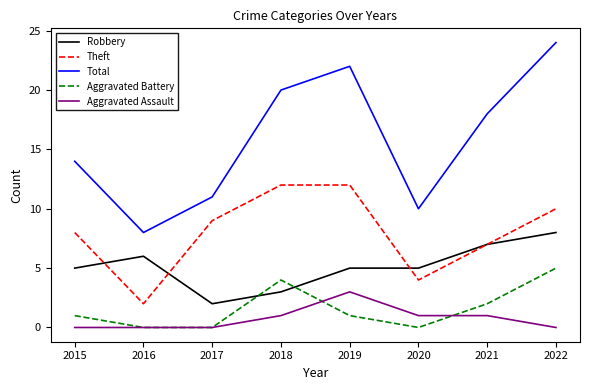

Rank the series by their maximum value, from lowest to highest.

Aggravated Assault, Aggravated Battery, Robbery, Theft, Total